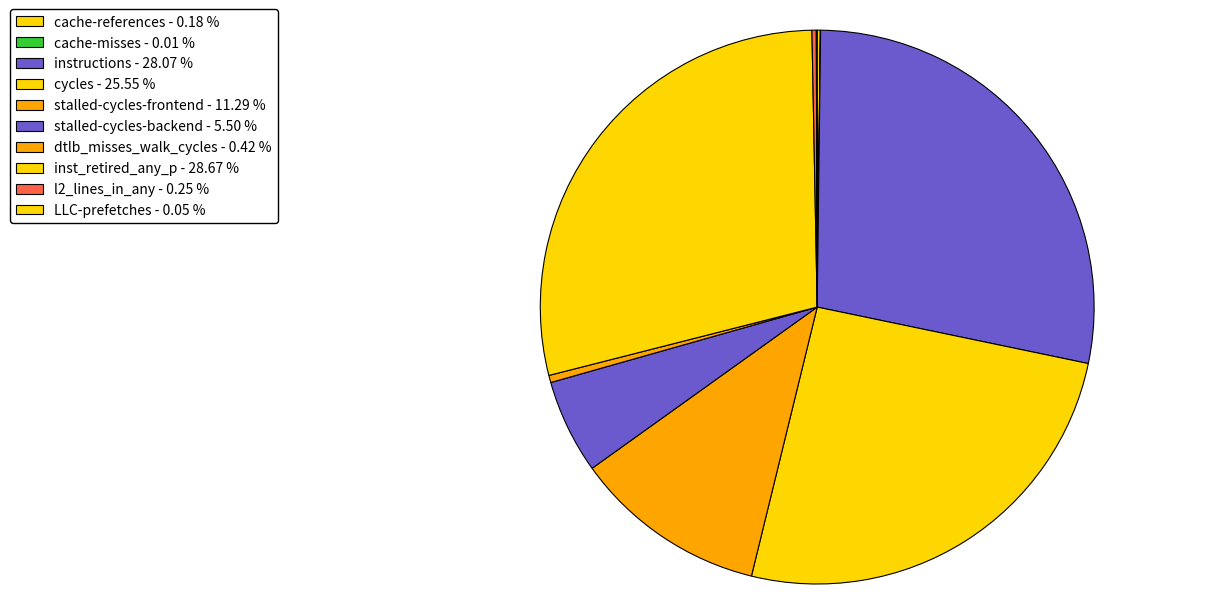

What is the largest slice in the pie chart?

inst_retired_any_p